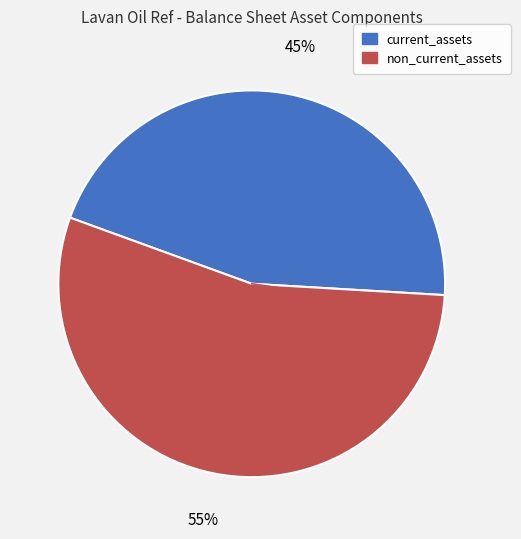

To the nearest percent, what is the average slice percentage?

50%